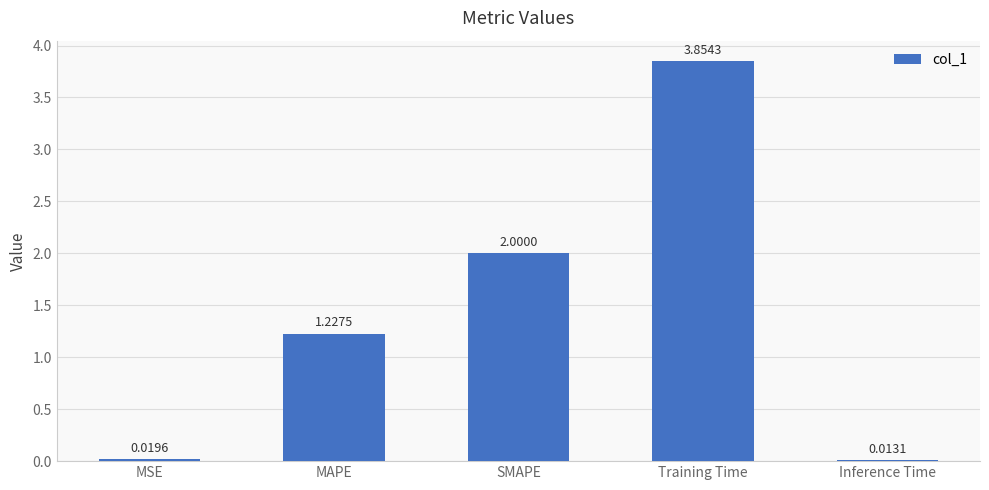

What is the label of the 5th bar from the left?

Inference Time